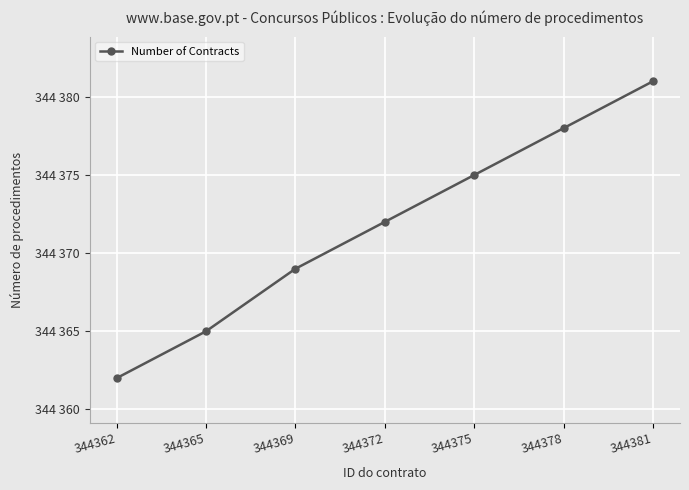

Does the chart have visible grid lines?

Yes